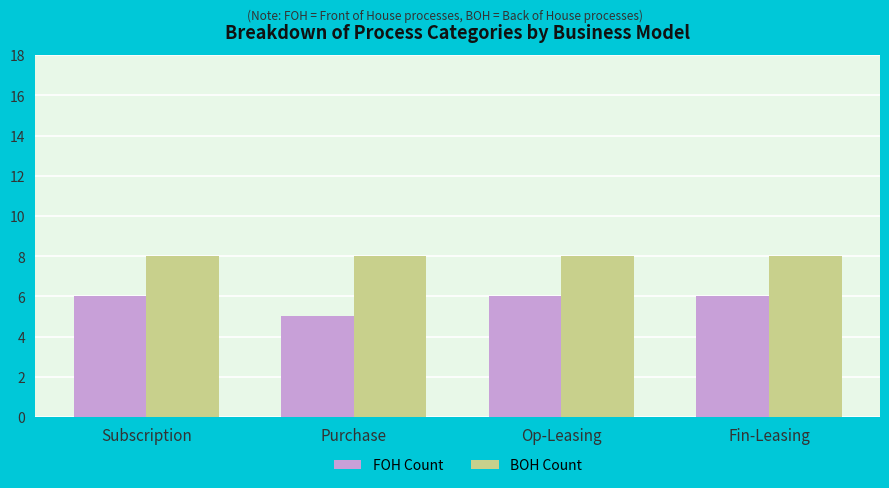

True or false: BOH Count has a value of 8 at Op-Leasing.

True